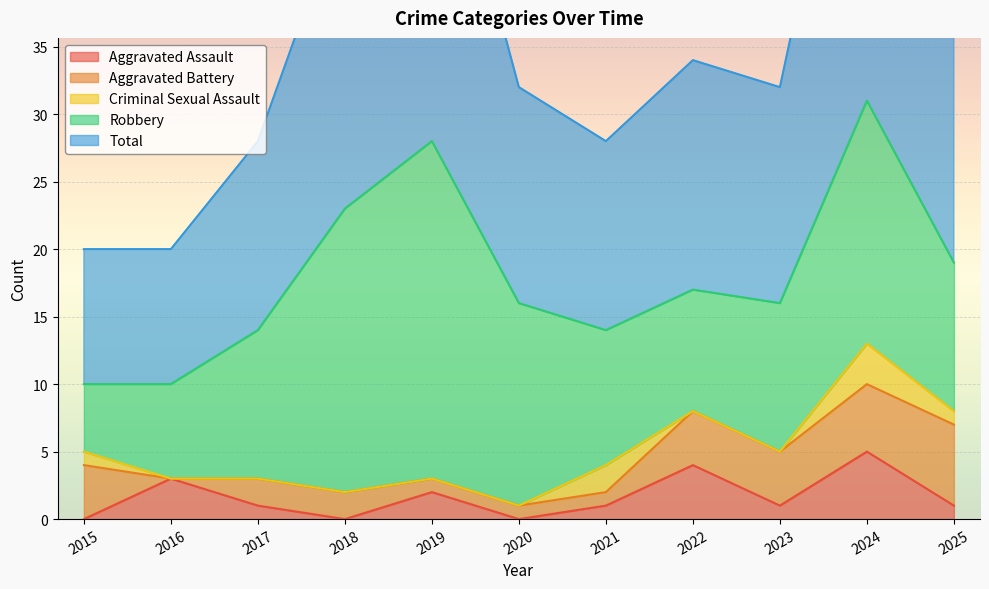

Reading left to right, extract all data points from this chart.

Aggravated Assault: 2015=0	2016=3	2017=1	2018=0	2019=2	2020=0	2021=1	2022=4	2023=1	2024=5	2025=1
Aggravated Battery: 2015=4	2016=0	2017=2	2018=2	2019=1	2020=1	2021=1	2022=4	2023=4	2024=5	2025=6
Criminal Sexual Assault: 2015=1	2016=0	2017=0	2018=0	2019=0	2020=0	2021=2	2022=0	2023=0	2024=3	2025=1
Robbery: 2015=5	2016=7	2017=11	2018=21	2019=25	2020=15	2021=10	2022=9	2023=11	2024=18	2025=11
Total: 2015=10	2016=10	2017=14	2018=23	2019=28	2020=16	2021=14	2022=17	2023=16	2024=31	2025=19